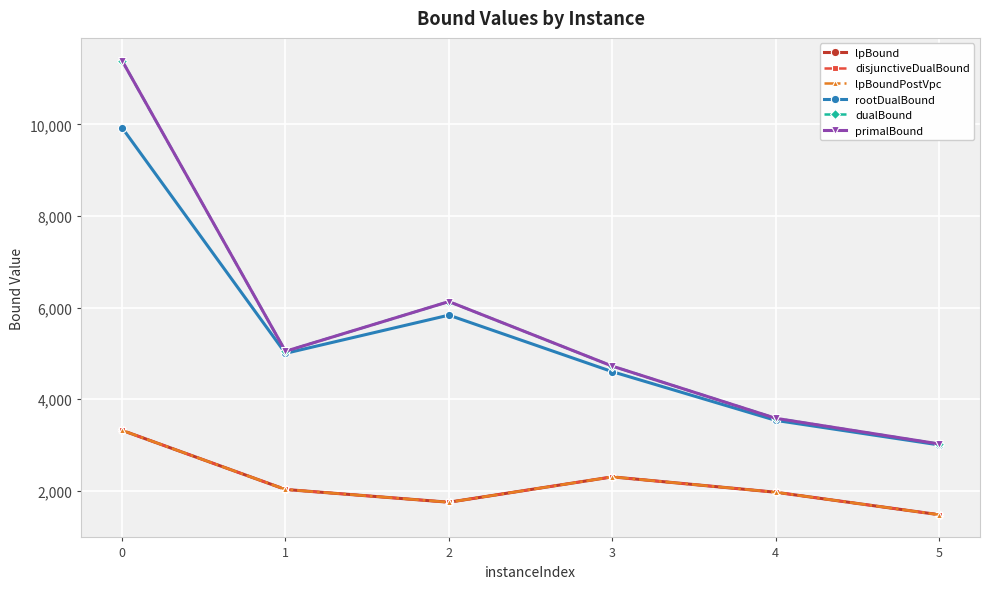

What is the difference between the second highest and second lowest values in the disjunctiveDualBound series?

553.2